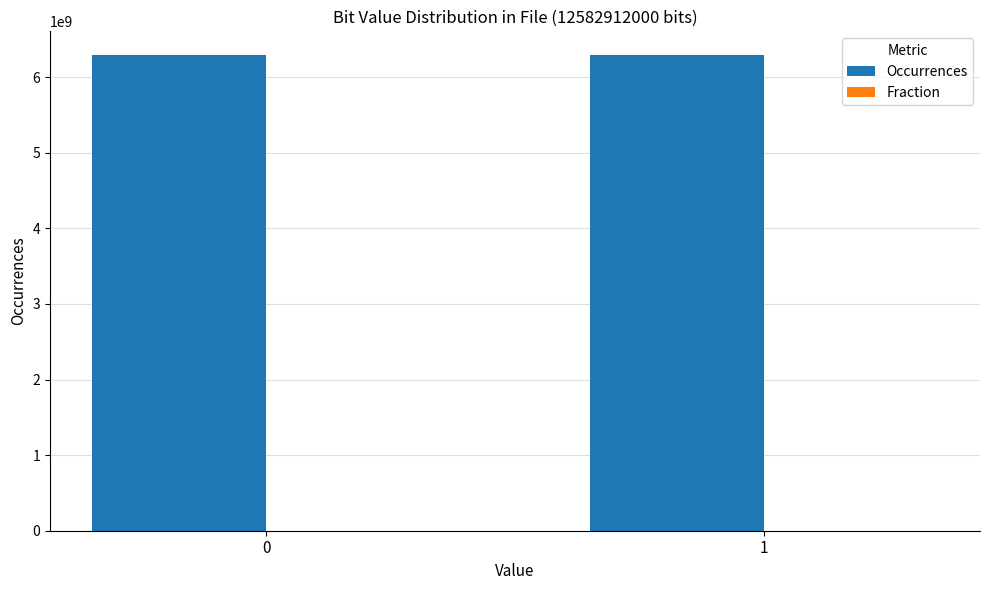

Count the Occurrences values in the range 6291449612 to 6291462388.

2